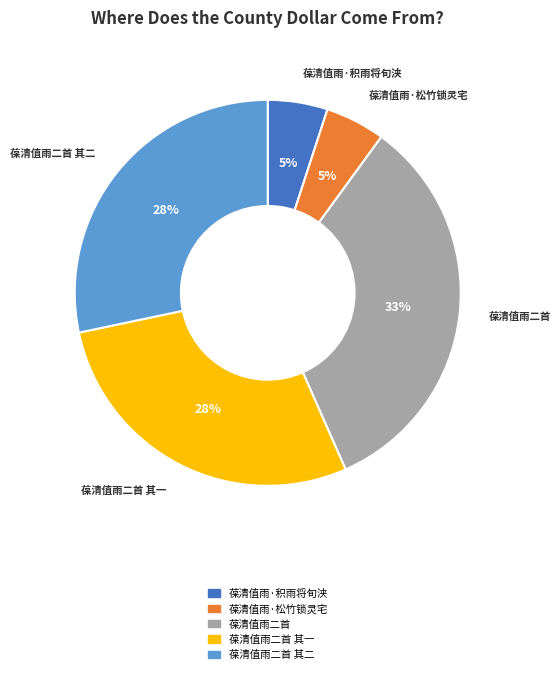

To the nearest percent, what is the average slice percentage?

20%